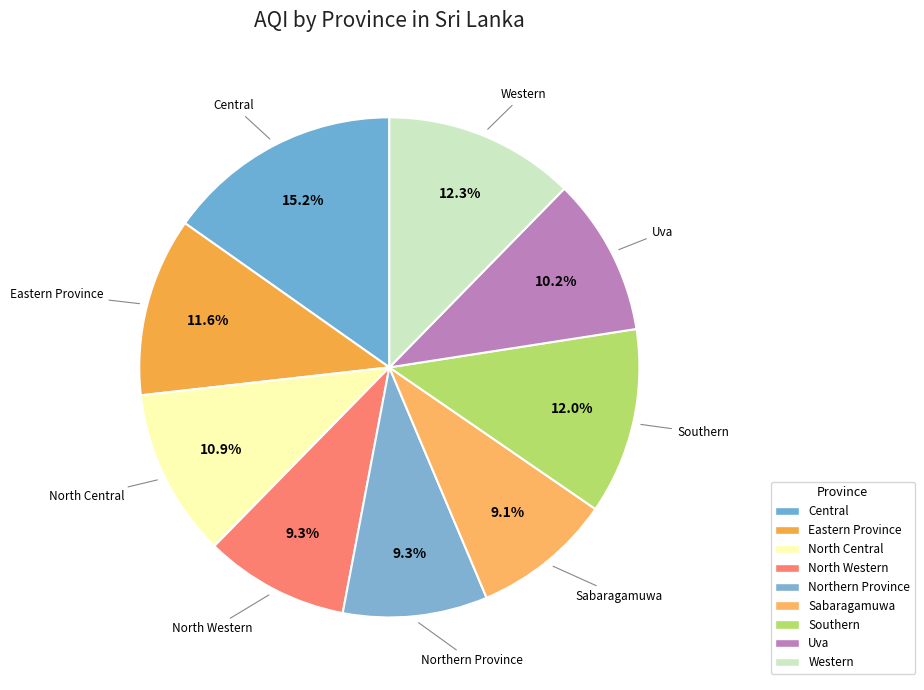

Which has a higher value, Western or North Western?

Western